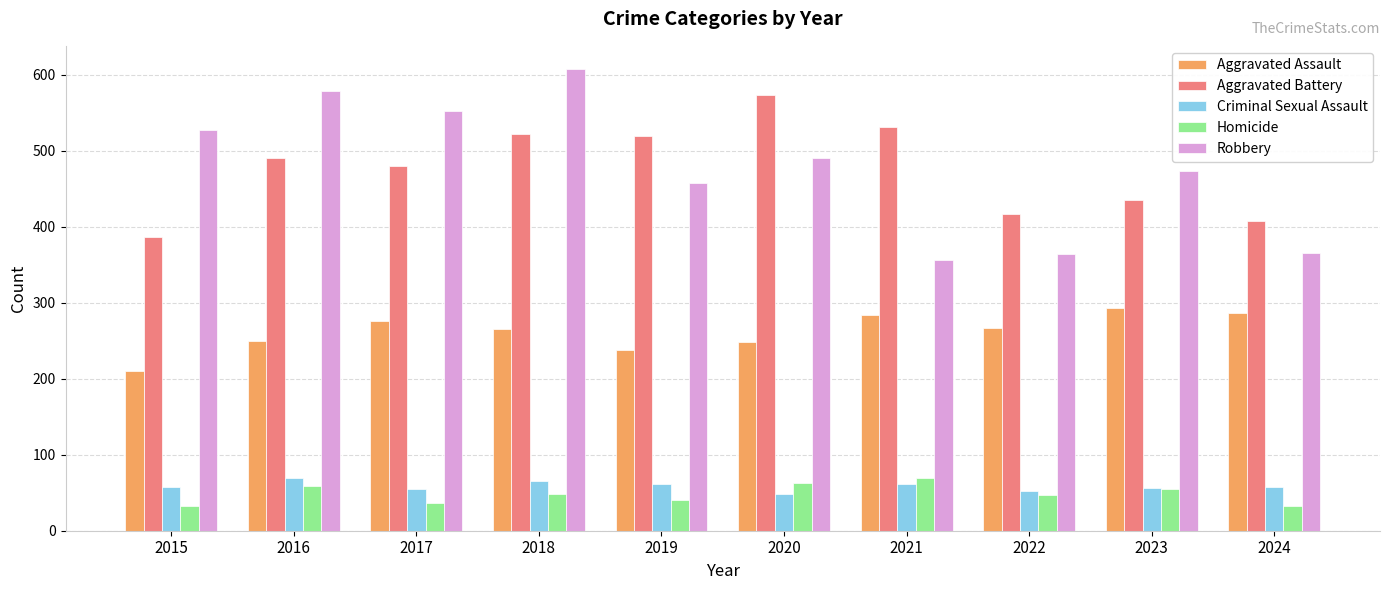

At 2015, list the series in order from largest to smallest.

Robbery, Aggravated Battery, Aggravated Assault, Criminal Sexual Assault, Homicide